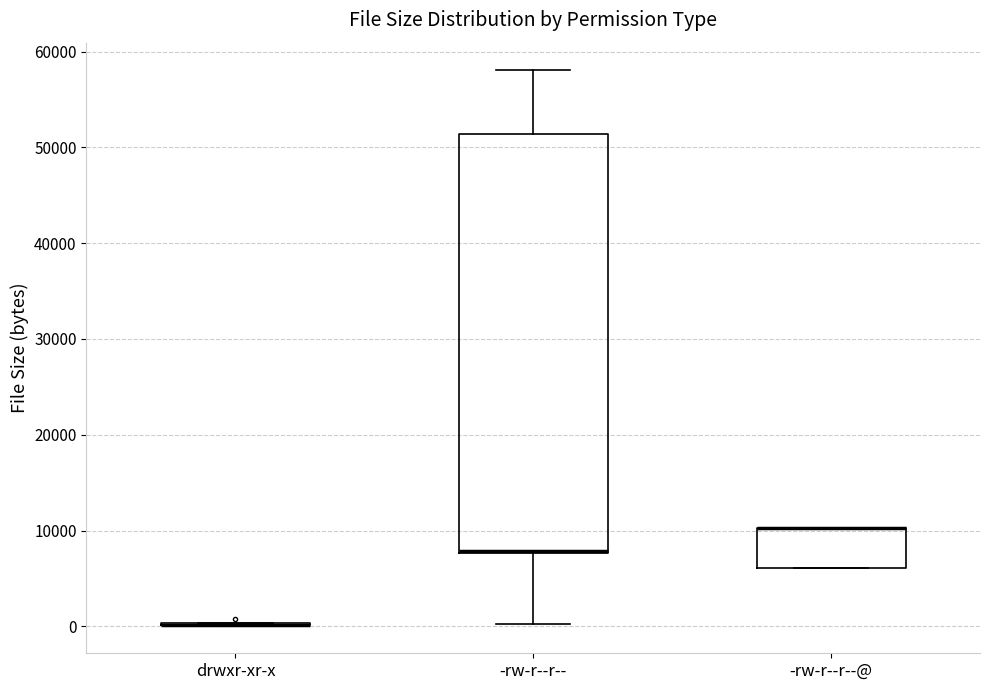

Comparing the boxes themselves (not the whiskers), which one is the tallest?

-rw-r--r--